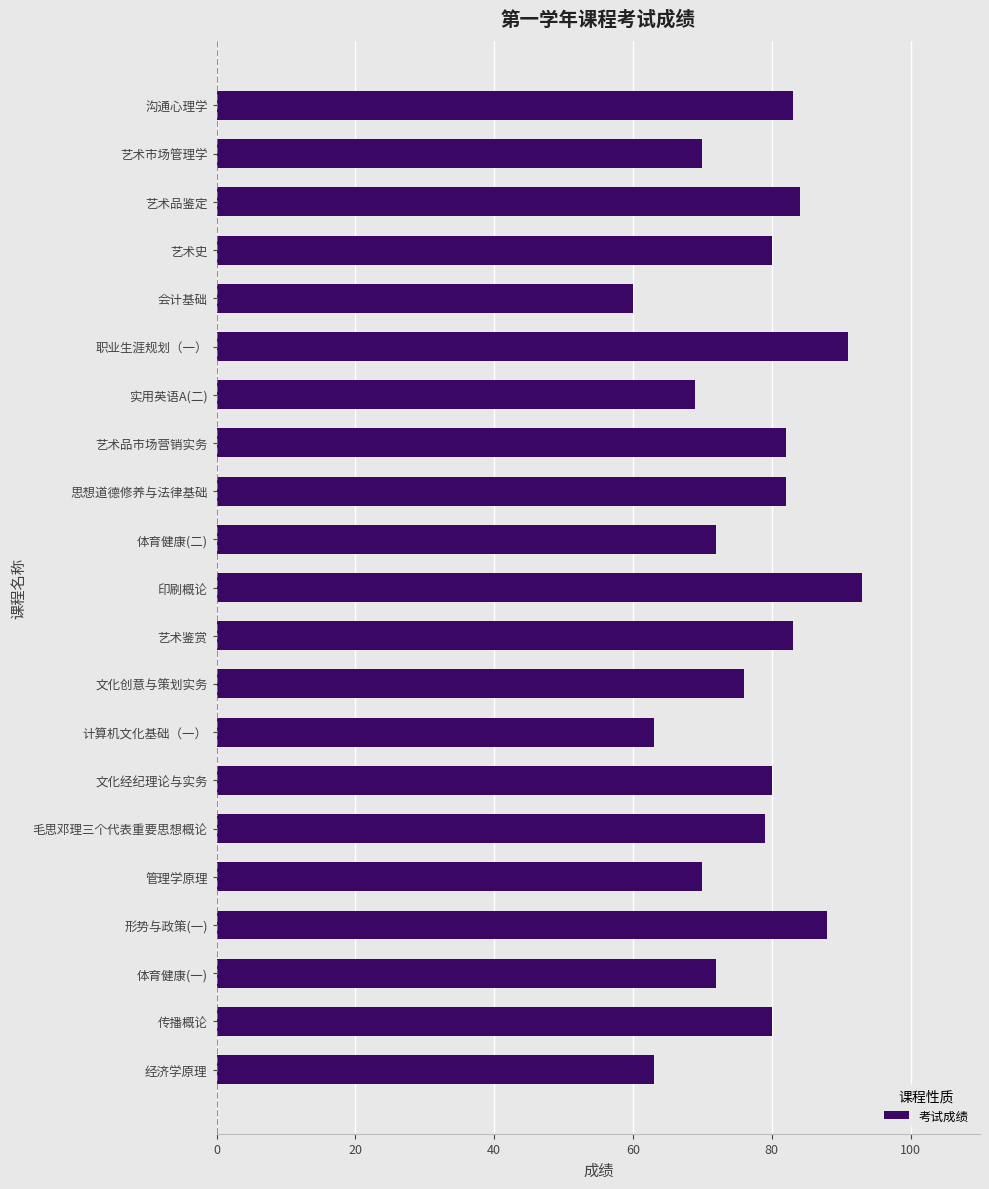

Between 印刷概论 and 形势与政策(一), which is larger?

印刷概论